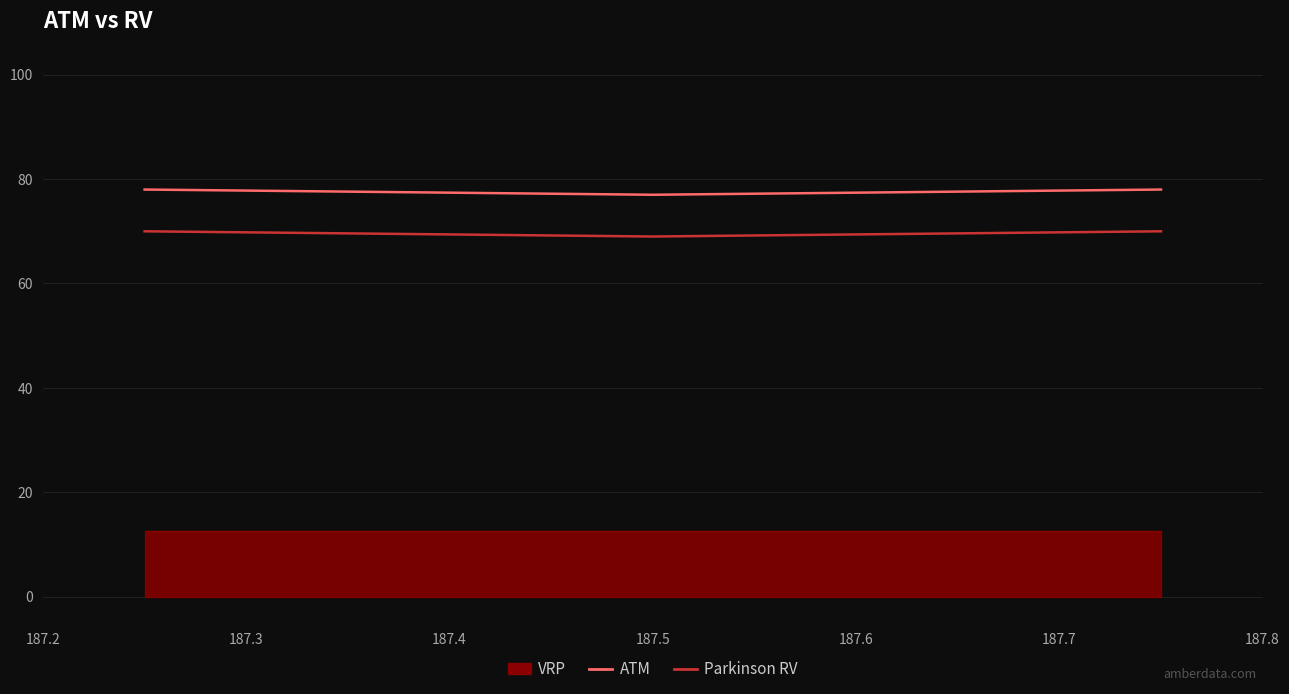

True or false: ATM and Parkinson RV intersect in this chart.

False